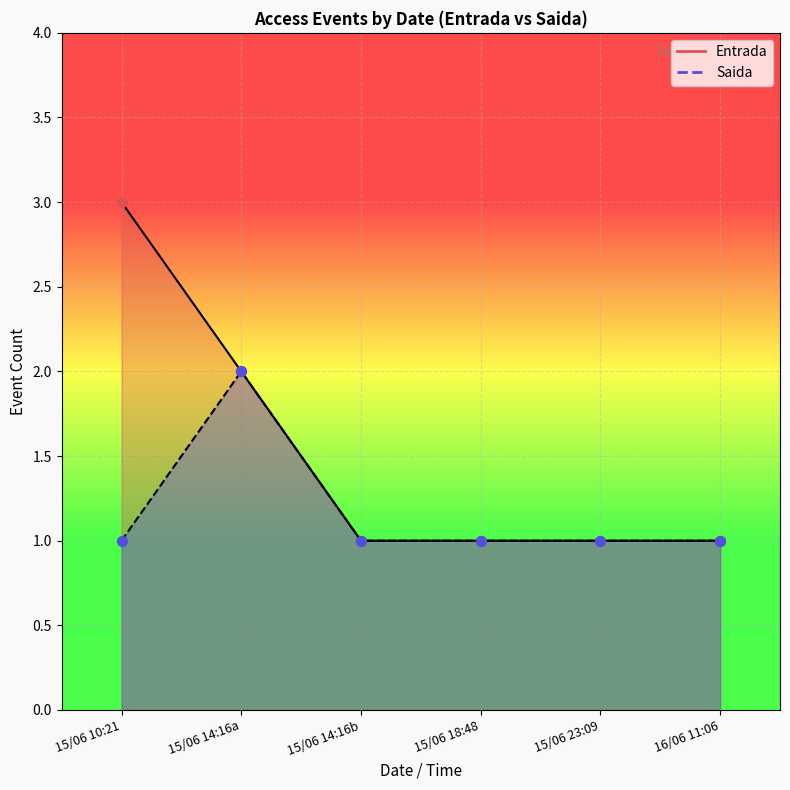

Which series has the largest Y range (max minus min)?

Entrada